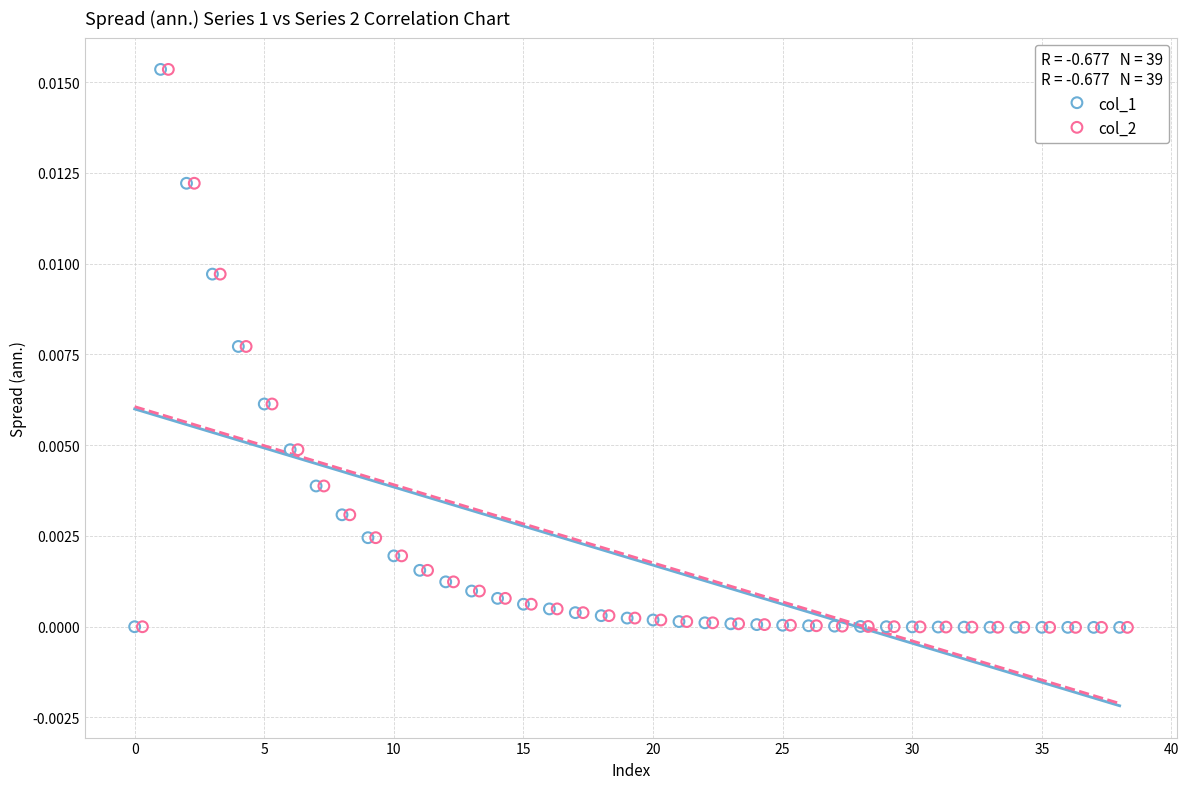

What are all the series names shown in the legend?

col_1, col_2